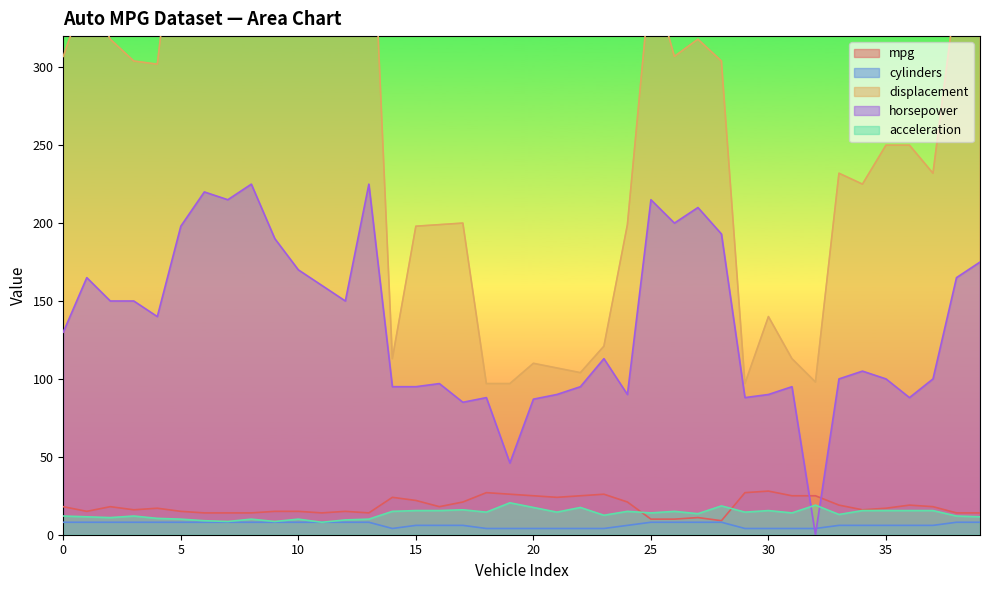

What are all the series names shown in the legend?

mpg, cylinders, displacement, horsepower, acceleration